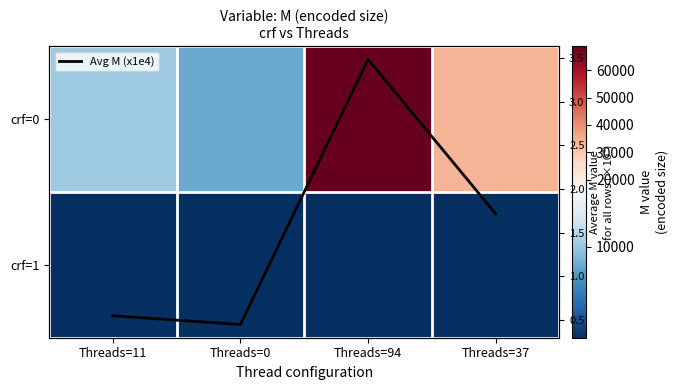

Is it true that crf=1 equals 856.0 at Threads=37?

True